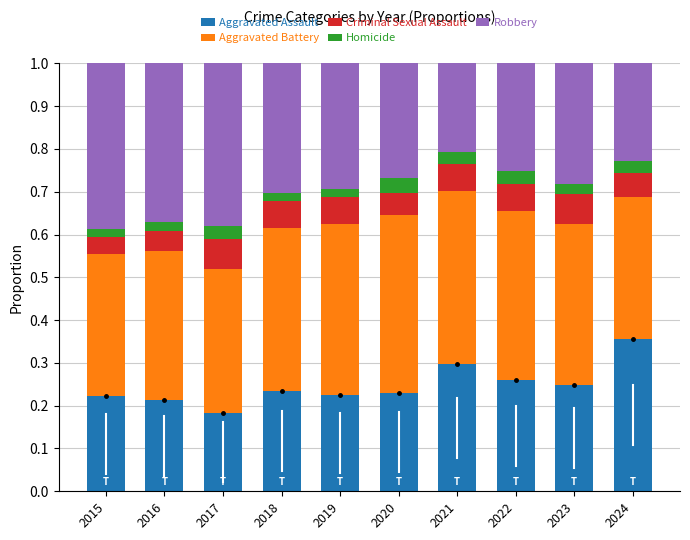

What is the total value across all series at 2020?

1.0